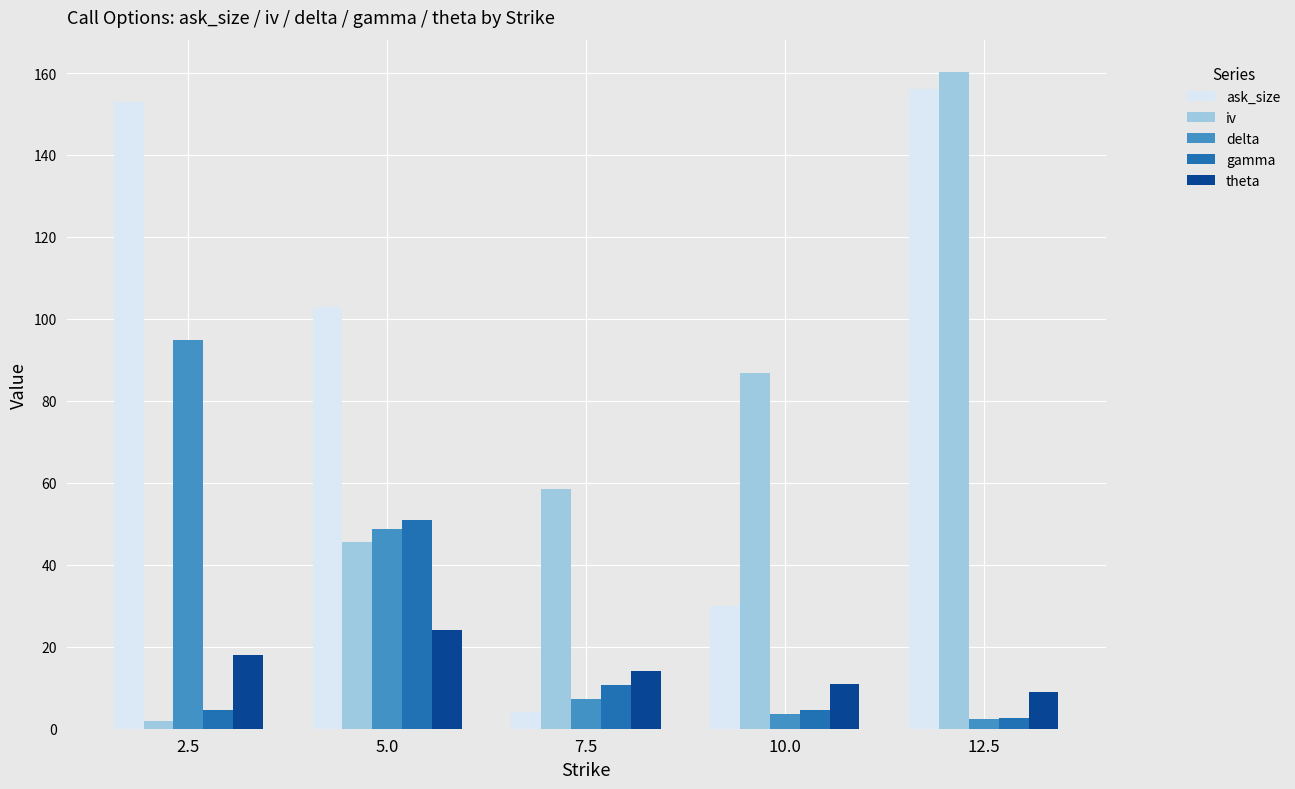

Reading left to right, transcribe all the data shown in this chart.

ask_size: 2.5=153.0	5.0=103.0	7.5=4.0	10.0=30.0	12.5=156.0
iv: 2.5=2.0	5.0=45.6	7.5=58.6	10.0=86.9	12.5=160.1
delta: 2.5=94.8	5.0=48.7	7.5=7.2	10.0=3.6	12.5=2.4
gamma: 2.5=4.5	5.0=50.9	7.5=10.6	10.0=4.5	12.5=2.7
theta: 2.5=18.0	5.0=24.0	7.5=14.0	10.0=11.0	12.5=9.0